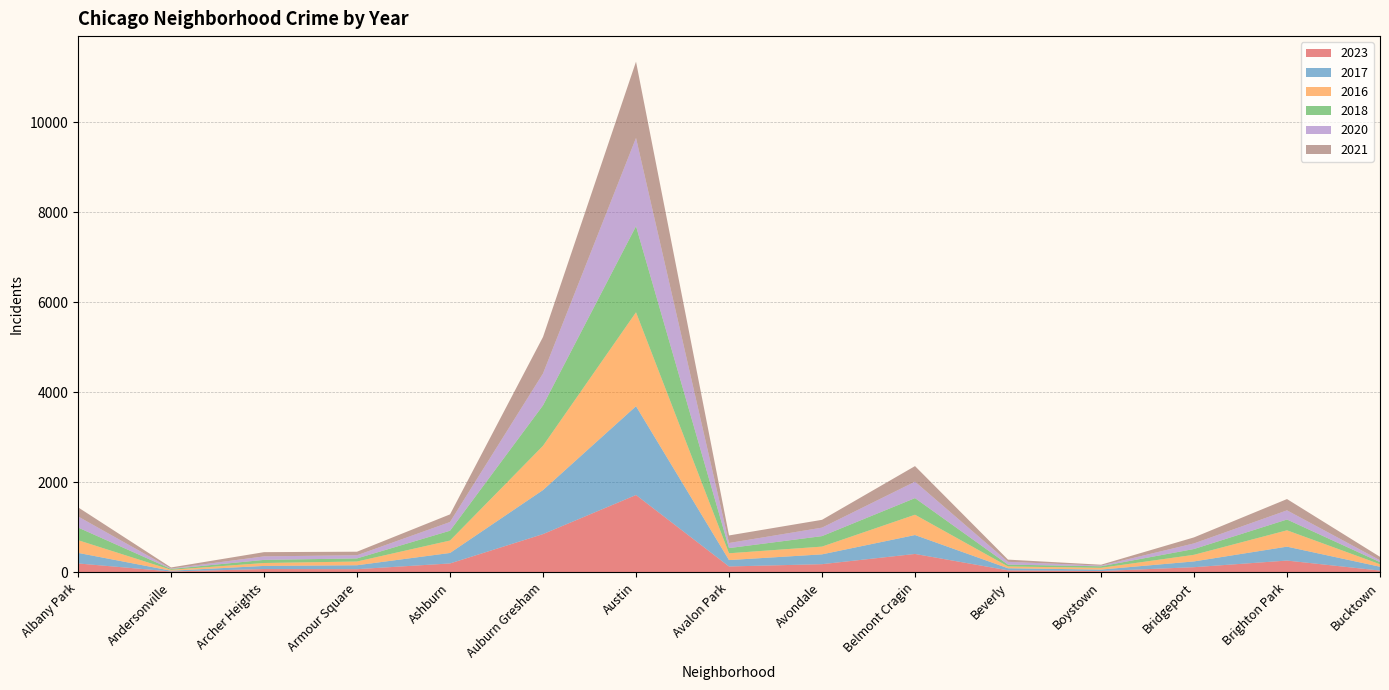

Reading left to right, transcribe all the data shown in this chart.

2023: Albany Park=199	Andersonville=21	Archer Heights=75	Armour Square=72	Ashburn=199	Auburn Gresham=851	Austin=1719	Avalon Park=132	Avondale=183	Belmont Cragin=410	Beverly=46	Boystown=30	Bridgeport=116	Brighton Park=263	Bucktown=41
2017: Albany Park=235	Andersonville=17	Archer Heights=69	Armour Square=87	Ashburn=233	Auburn Gresham=978	Austin=1972	Avalon Park=142	Avondale=218	Belmont Cragin=420	Beverly=46	Boystown=33	Bridgeport=128	Brighton Park=309	Bucktown=85
2016: Albany Park=282	Andersonville=20	Archer Heights=65	Armour Square=83	Ashburn=276	Auburn Gresham=983	Austin=2086	Avalon Park=151	Avondale=172	Belmont Cragin=451	Beverly=40	Boystown=39	Bridgeport=147	Brighton Park=363	Bucktown=55
2018: Albany Park=281	Andersonville=19	Archer Heights=69	Armour Square=69	Ashburn=218	Auburn Gresham=898	Austin=1912	Avalon Park=115	Avondale=233	Belmont Cragin=369	Beverly=41	Boystown=34	Bridgeport=129	Brighton Park=240	Bucktown=47
2020: Albany Park=246	Andersonville=8	Archer Heights=78	Armour Square=70	Ashburn=193	Auburn Gresham=708	Austin=1959	Avalon Park=113	Avondale=188	Belmont Cragin=365	Beverly=62	Boystown=14	Bridgeport=124	Brighton Park=203	Bucktown=41
2021: Albany Park=203	Andersonville=25	Archer Heights=94	Armour Square=79	Ashburn=170	Auburn Gresham=811	Austin=1695	Avalon Park=168	Avondale=174	Belmont Cragin=346	Beverly=49	Boystown=21	Bridgeport=134	Brighton Park=251	Bucktown=77